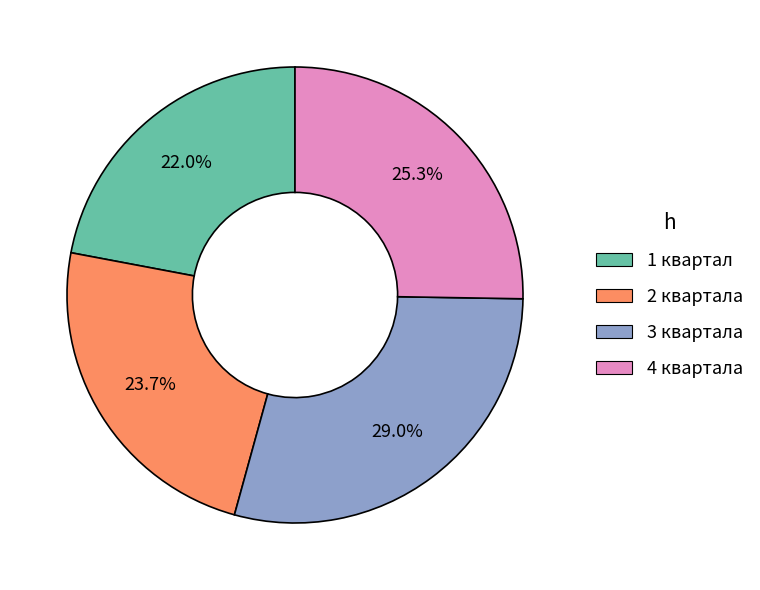

Does any single category account for the majority?

No